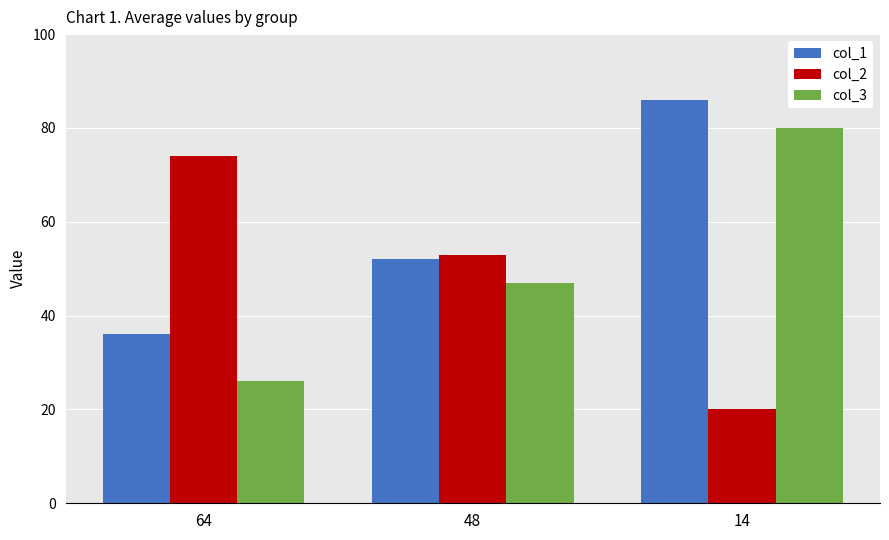

What are all the series names shown in the legend?

col_1, col_2, col_3